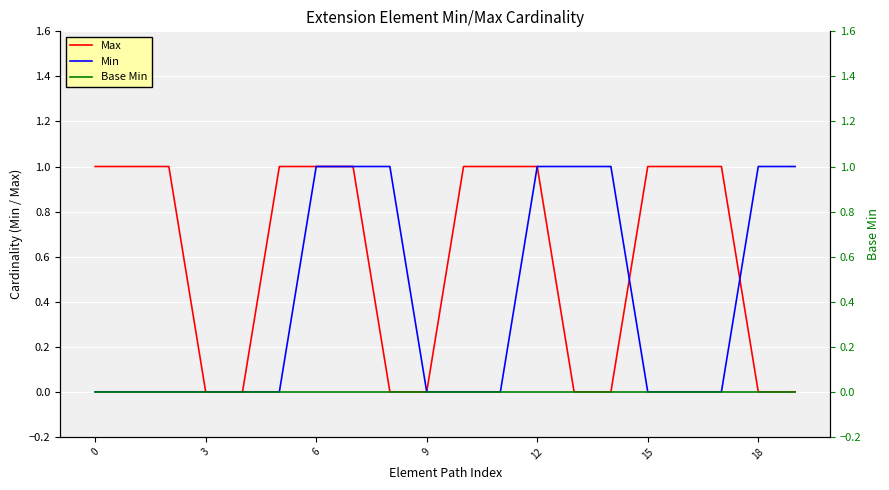

True or false: Max and Base Min intersect in this chart.

False